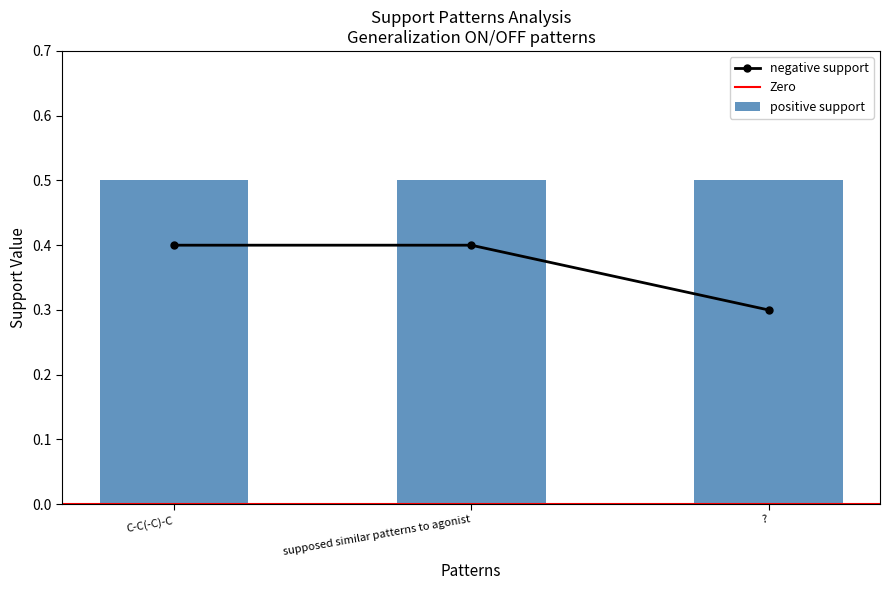

Count the values in the range 0 to 1.

3